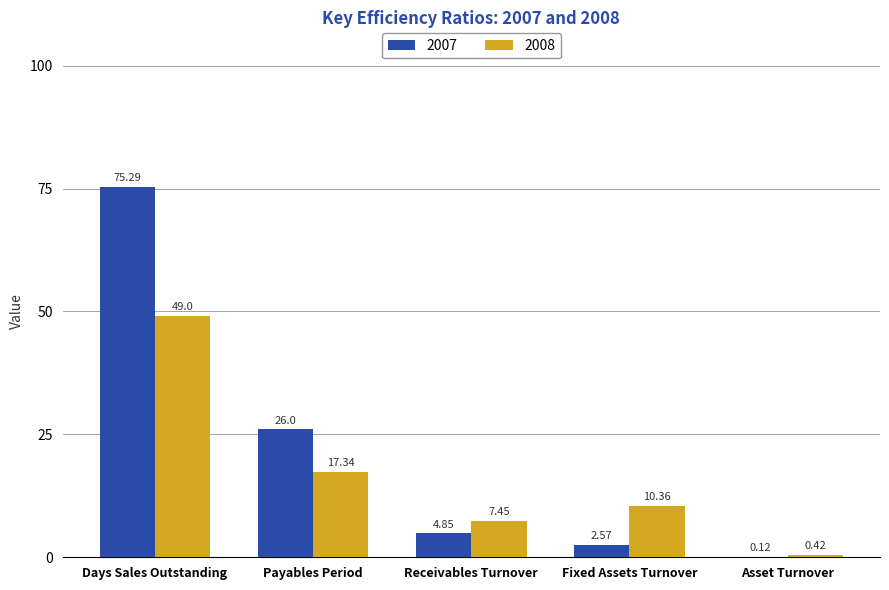

What is the sum of all 2008 values?

84.6